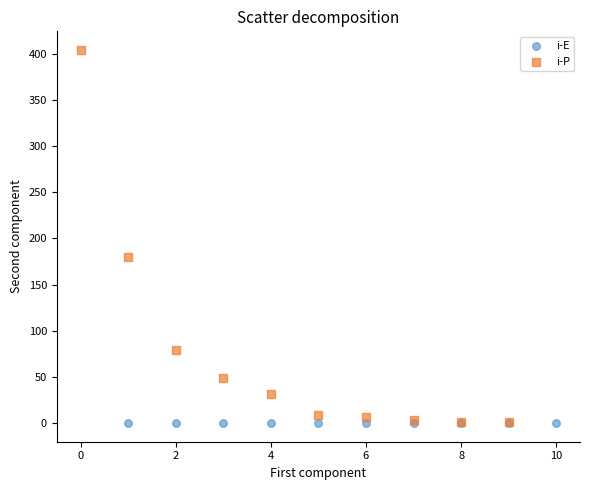

Which series has the largest Y range (max minus min)?

i-P